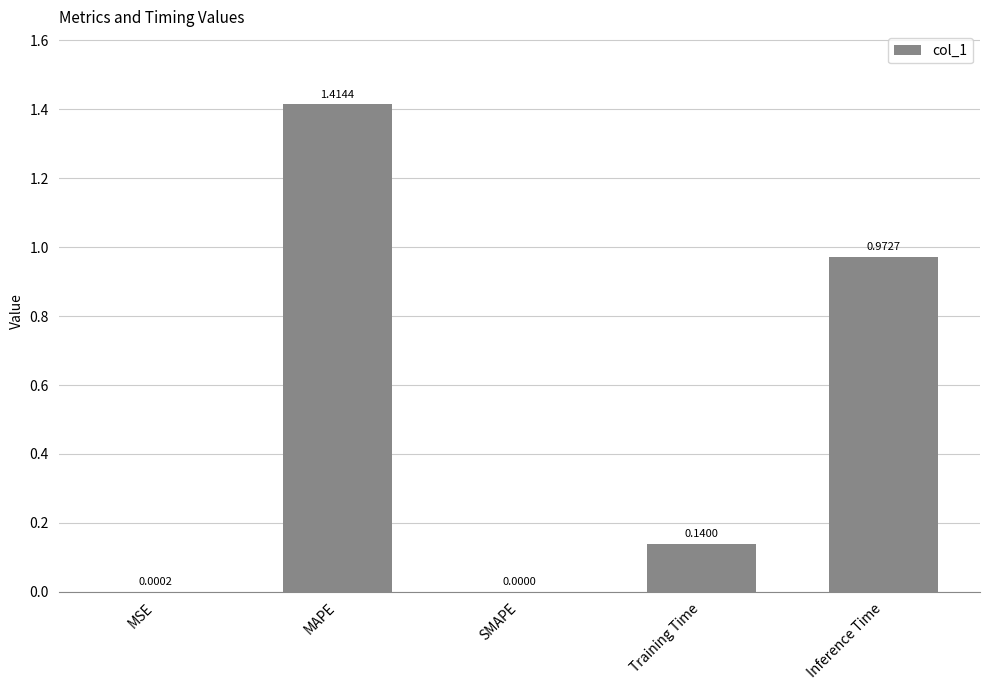

What is the change in value from MAPE to Inference Time?

-0.4